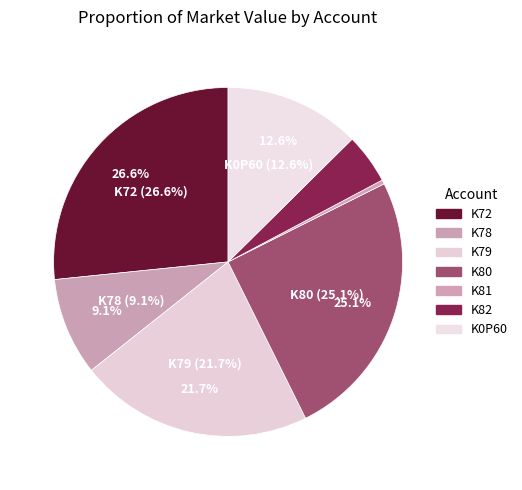

Rank the categories by value from lowest to highest.

K81, K82, K78, K0P60, K79, K80, K72